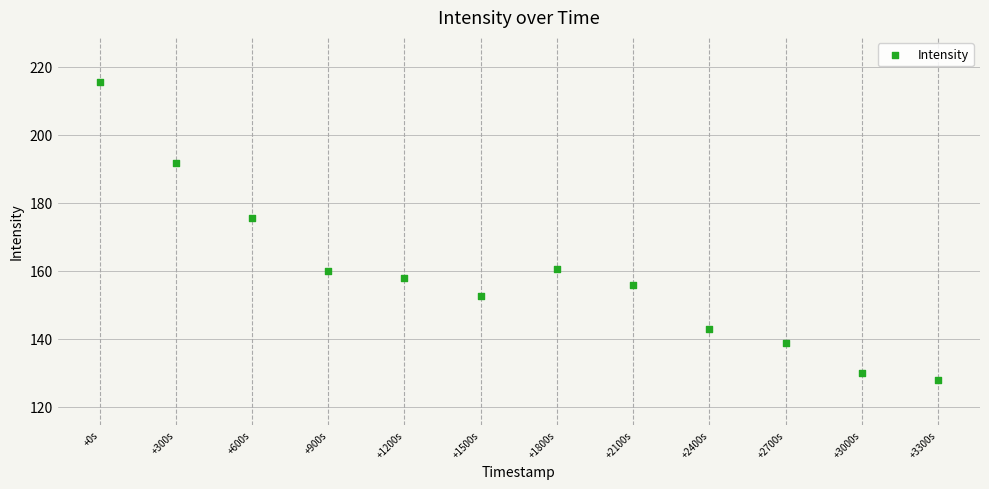

What Y value in the scatter plot is closest to 171?

175.6